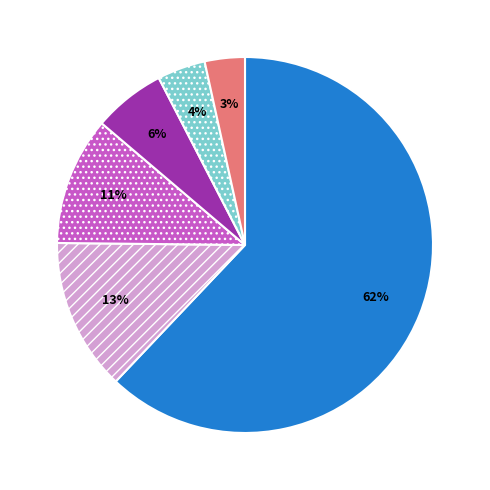

Does any single category account for the majority?

Yes